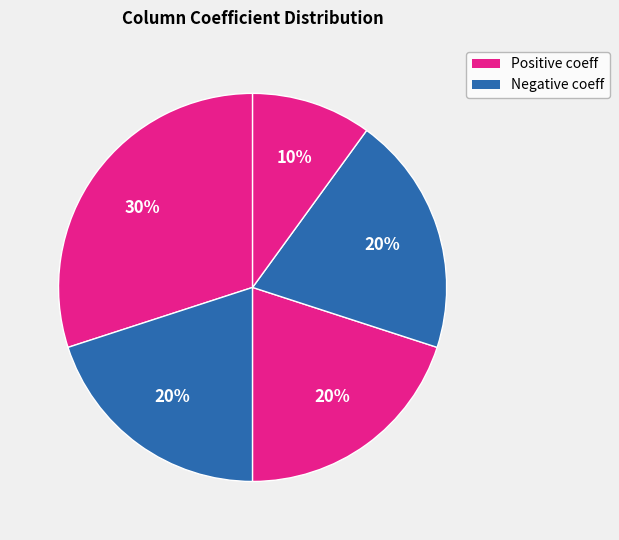

How many slices are in this pie chart?

5